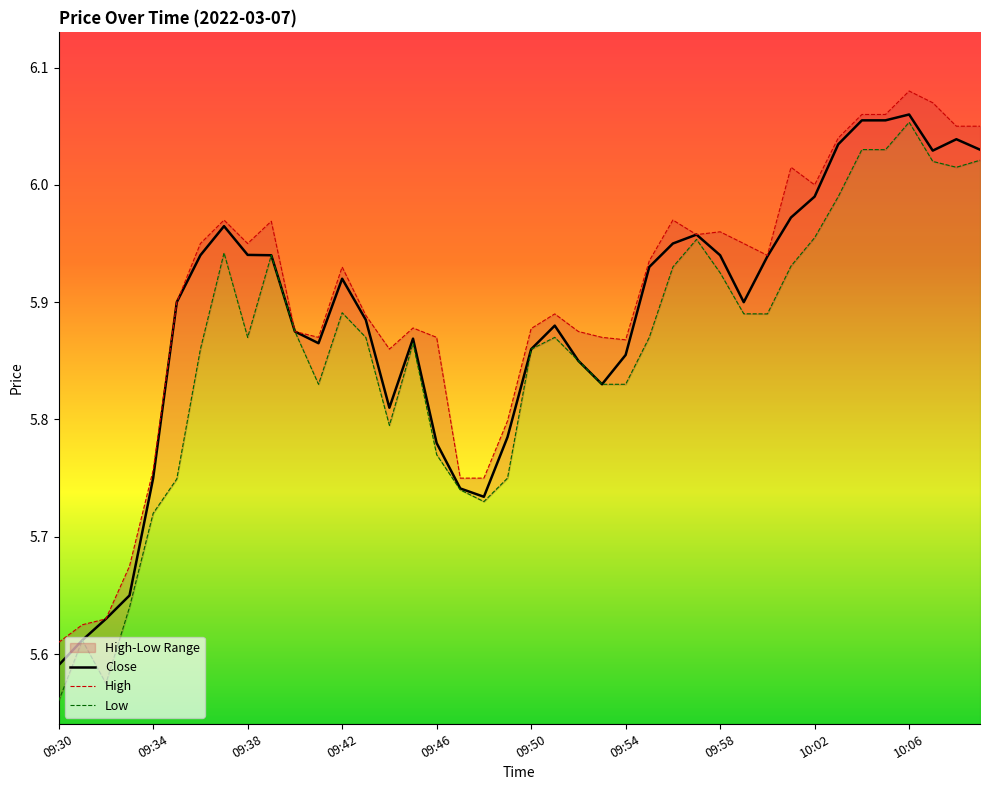

At how many categories does at least one series exceed 5?

40